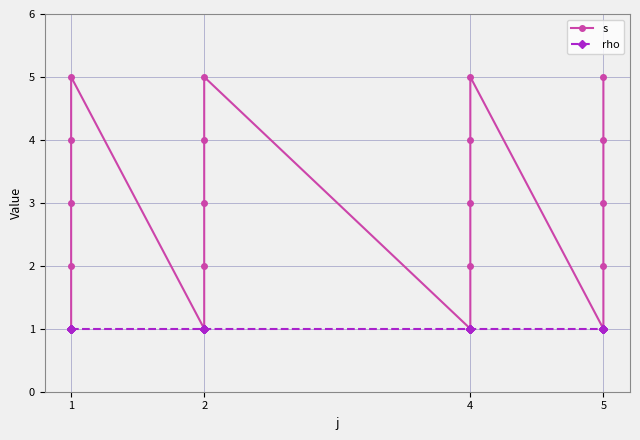

The value of s at 2 is 1. True or false?

False